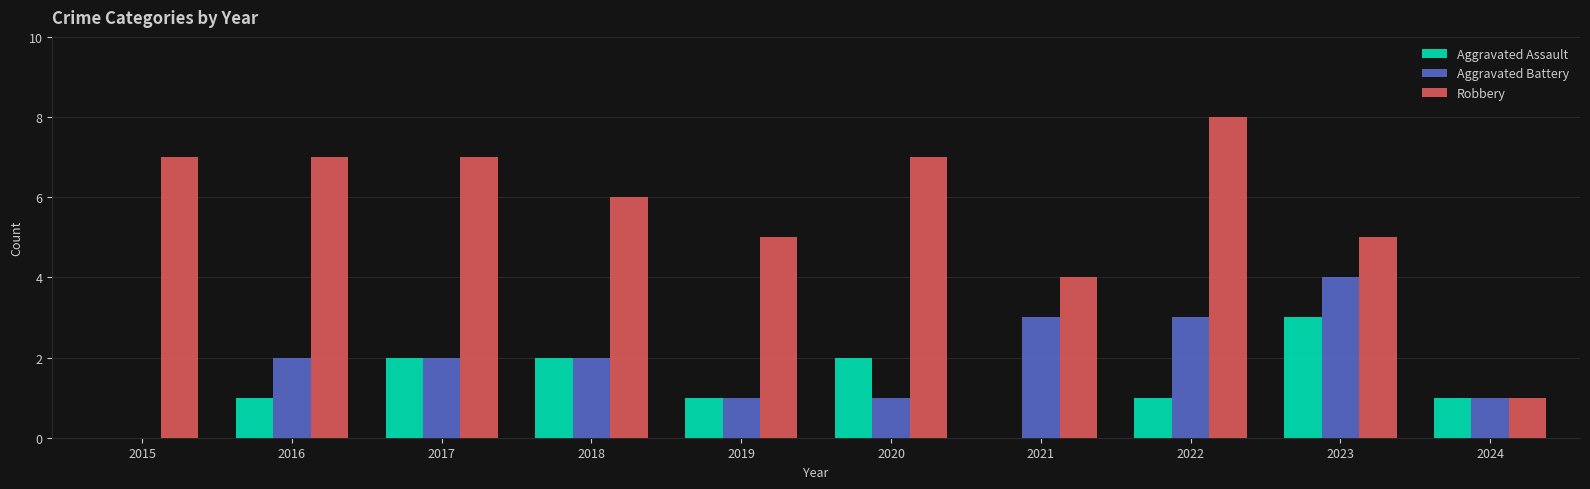

The Aggravated Assault series shows 5 at 2023. True or false?

False